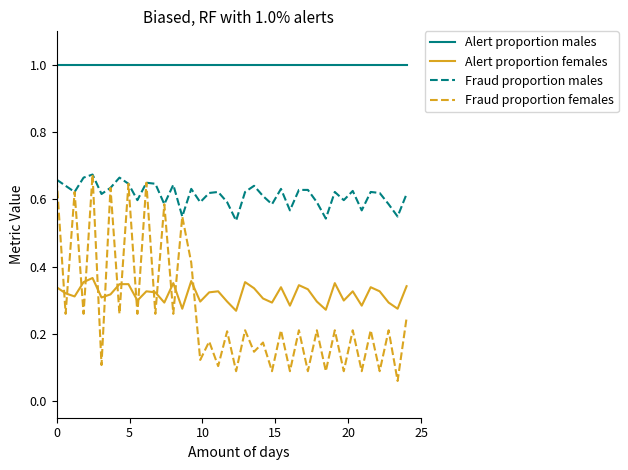

True or false: Fraud proportion males and Alert proportion females intersect in this chart.

False